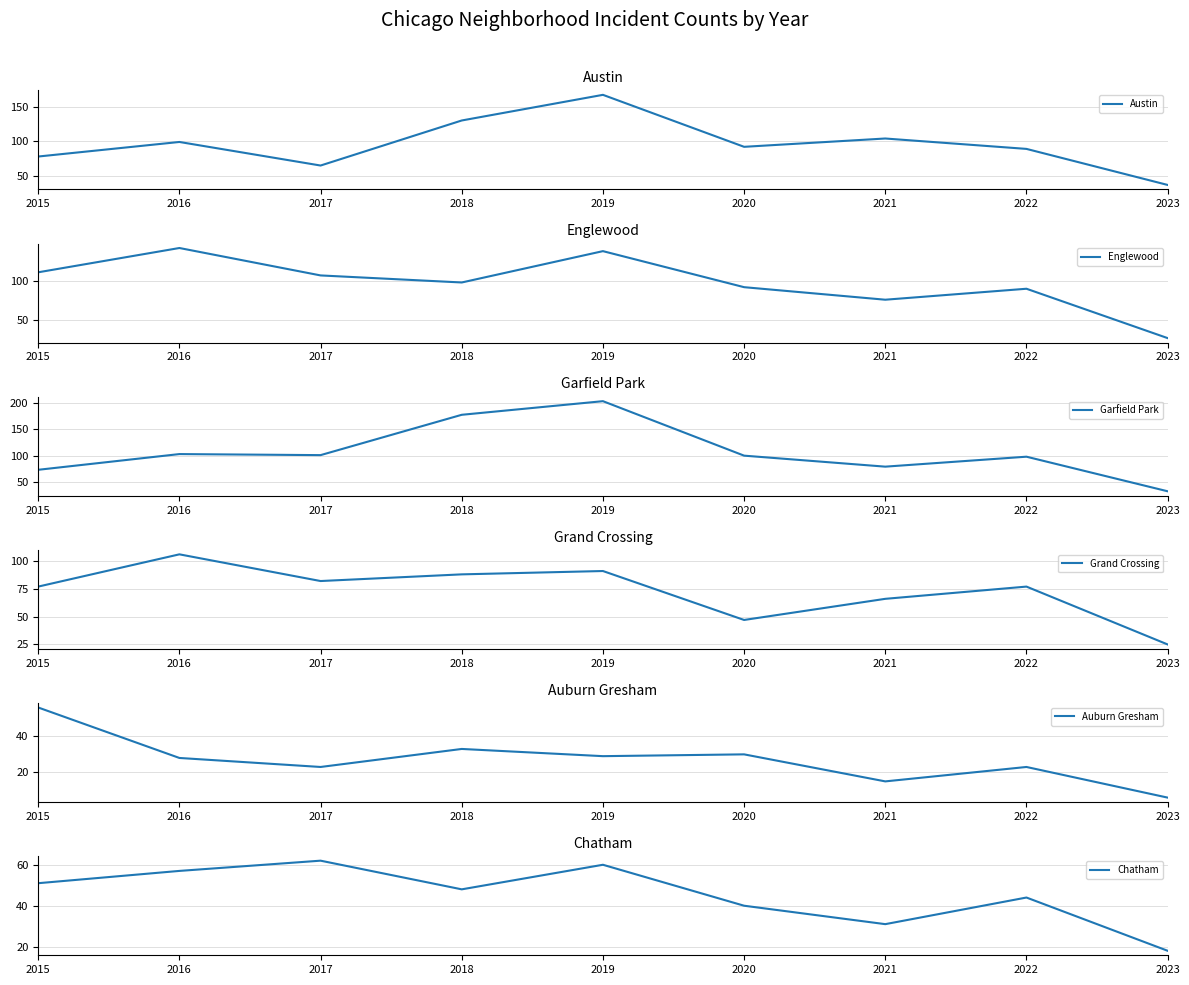

Which series has the largest range (max minus min)?

Garfield Park